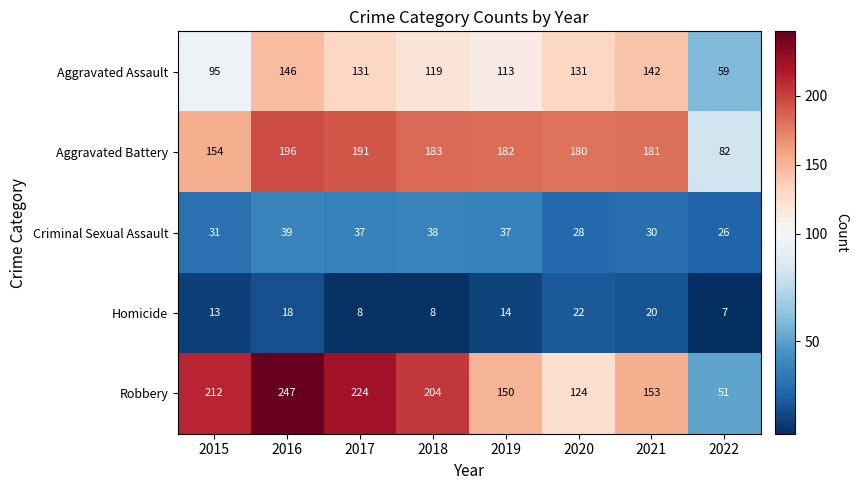

What is the difference between the maximum and minimum values in the Aggravated Battery series?

114